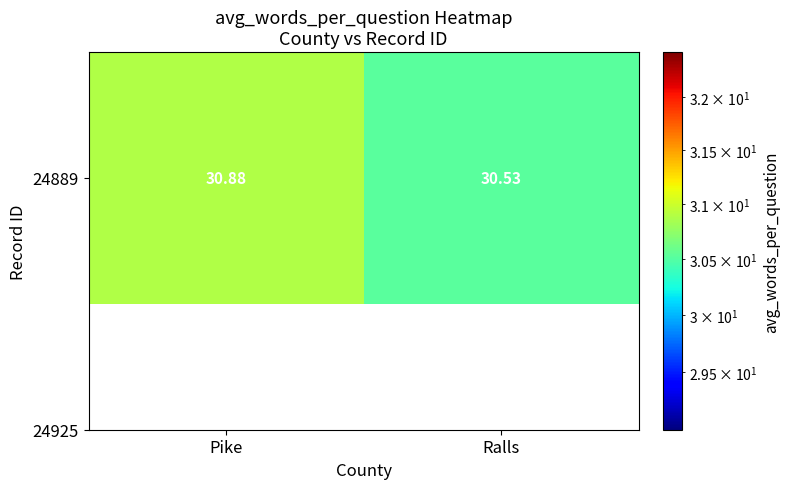

List the labels in order of value, largest first.

Pike, Ralls